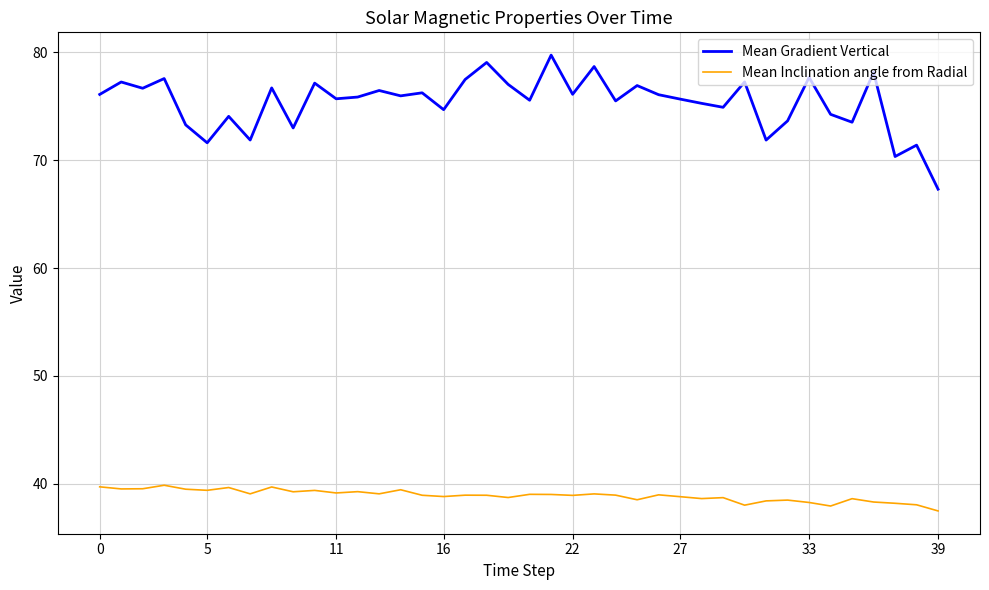

True or false: Mean Inclination angle from Radial and Mean Gradient Vertical cross at least once.

False